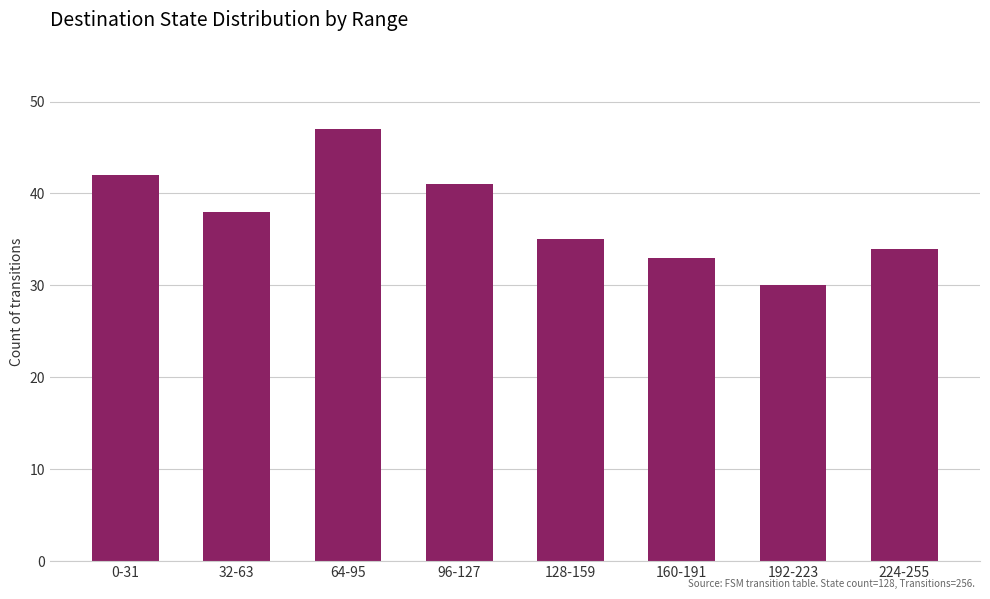

What is the smallest value displayed?

30